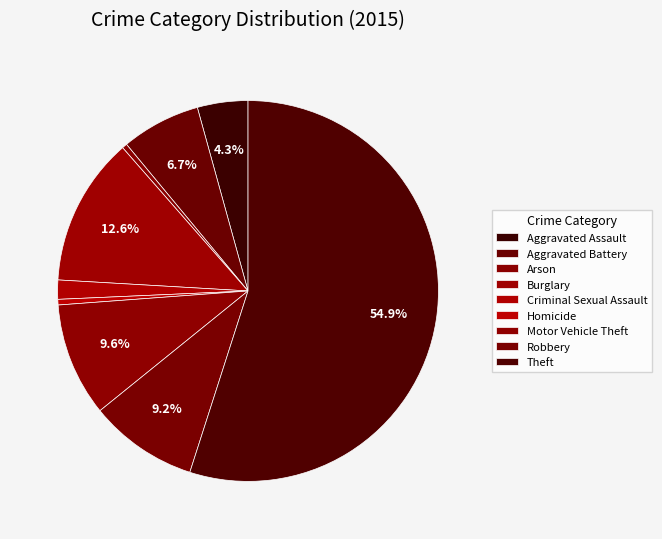

How much of the chart is everything except Criminal Sexual Assault?

98.4%